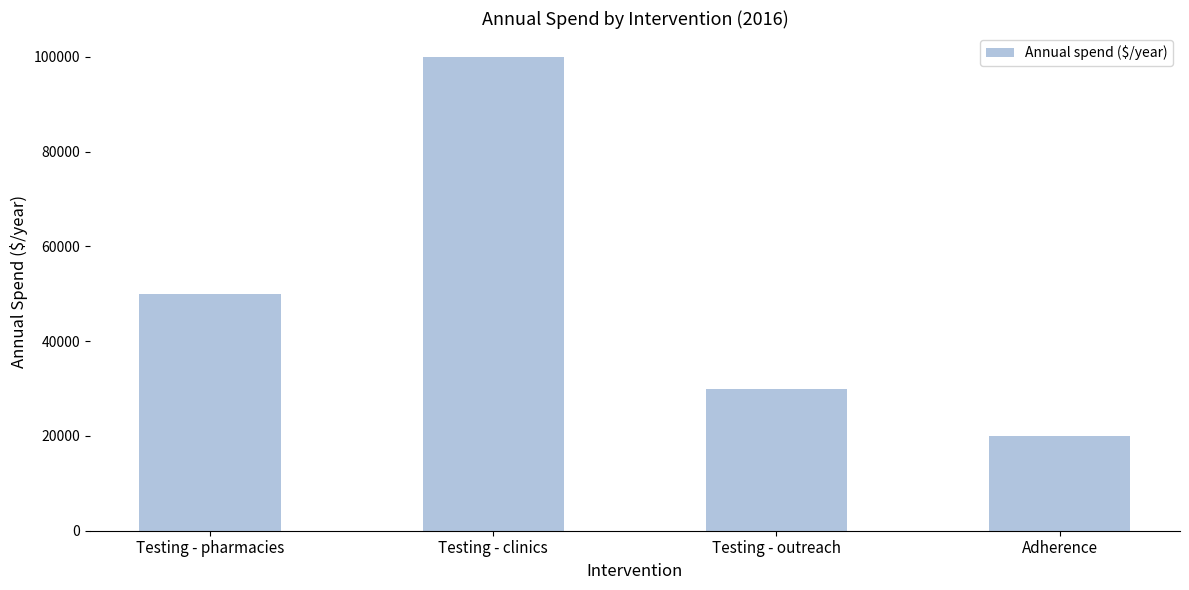

Is it true that the value at Testing - clinics is 100000?

True